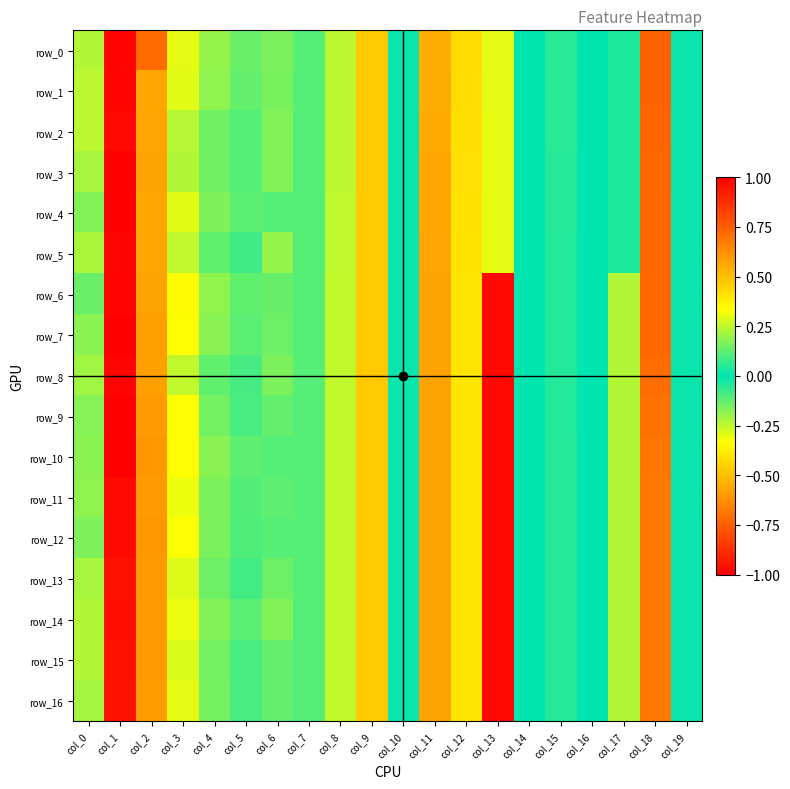

What is the minimum value for row_14?

-0.1